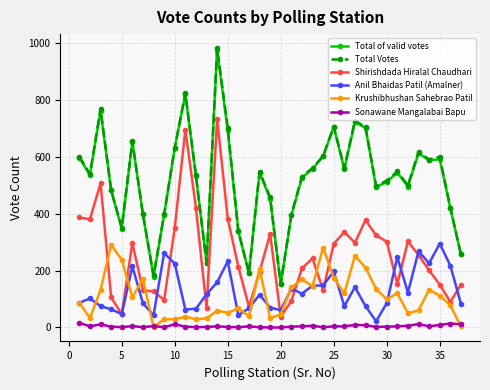

What is the value of the Krushibhushan Sahebrao Patil point at the 7th from the left?

171